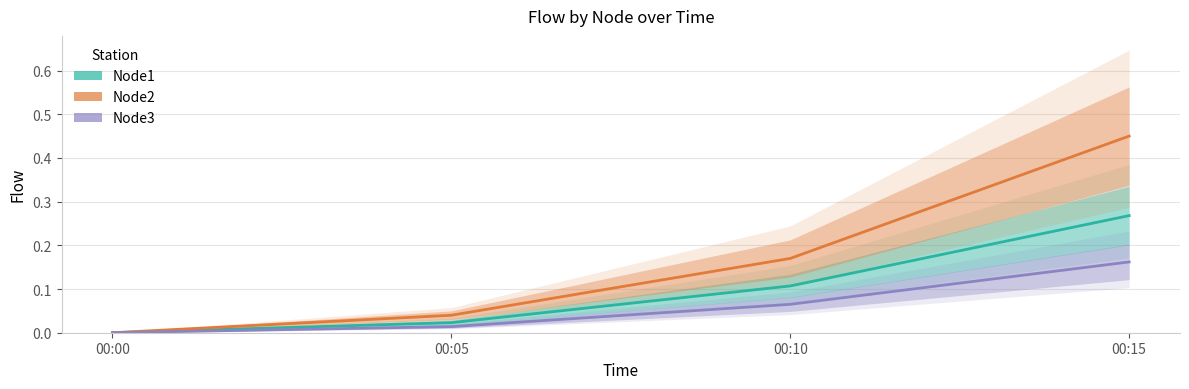

What is the maximum value for Node1?

0.3